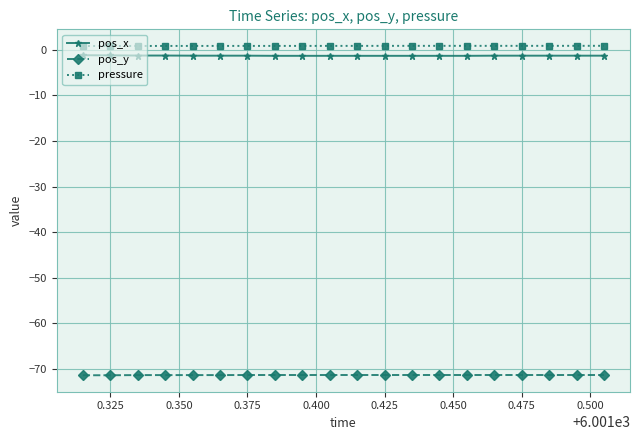

True or false: pos_y and pos_x intersect in this chart.

False